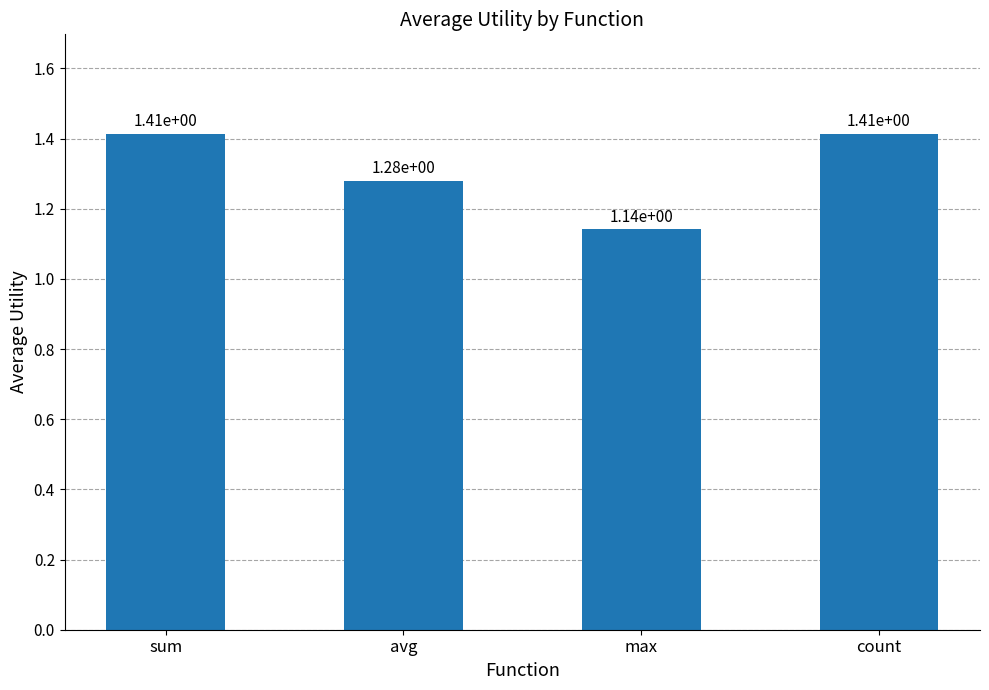

Which label corresponds to the smallest value in the chart?

max